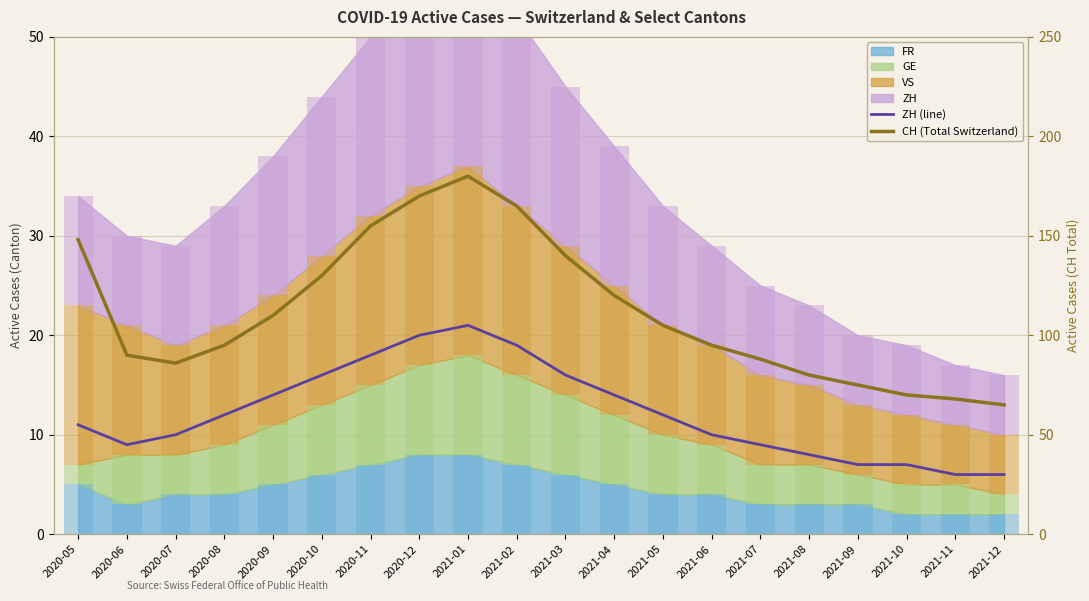

True or false: ZH (line) has a value of 16 at 2020-10.

True